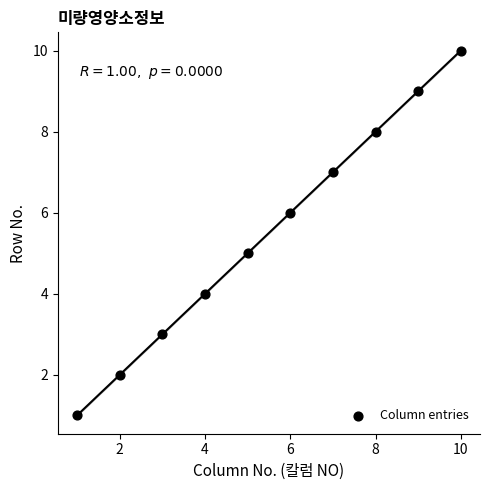

What is the range of Y values (max minus min)?

9